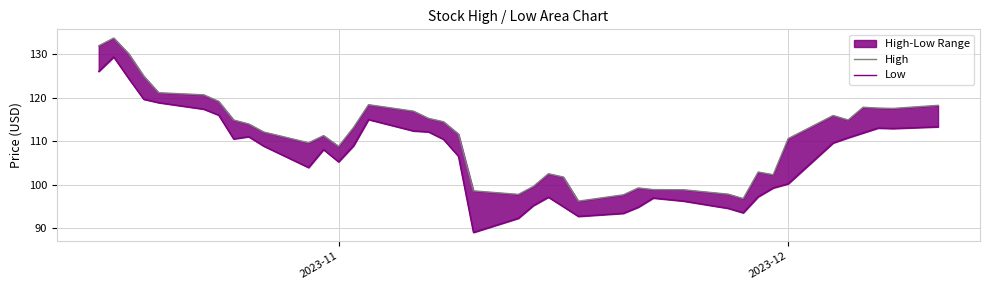

What is the highest value of the Low series?

129.4